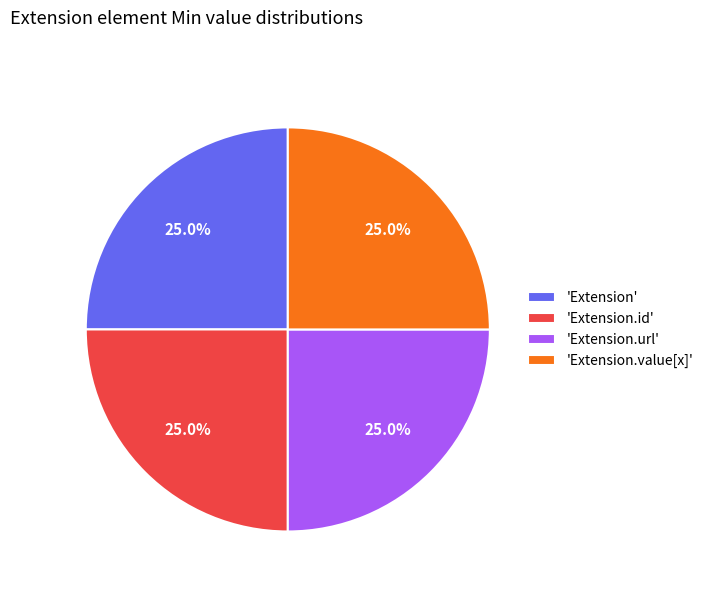

Combined, what portion of the pie is 'Extension.url' and 'Extension.id'?

50.0%